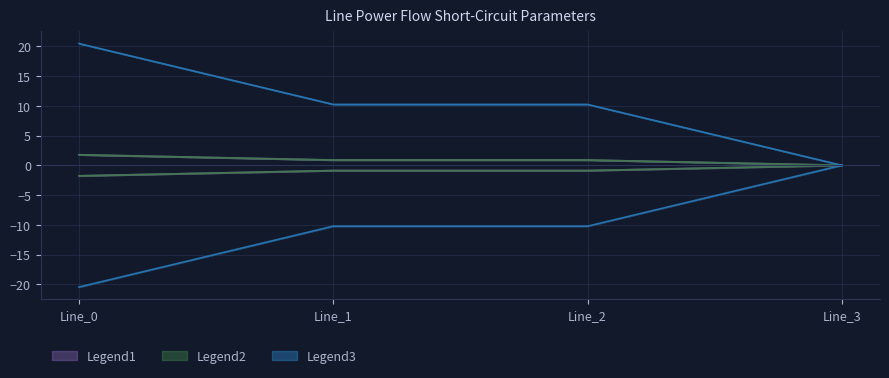

How many values in pf_ikss_c_from_ka are below zero?

3